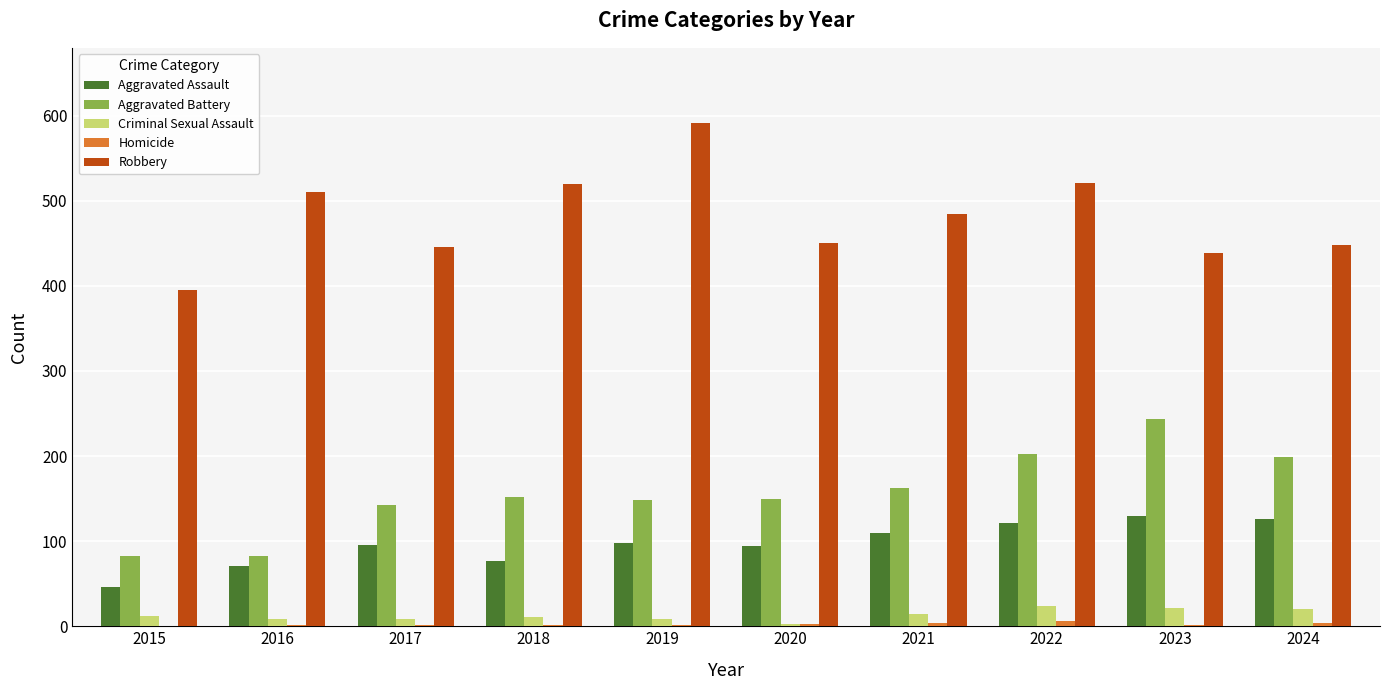

How many series are shown in this chart?

5